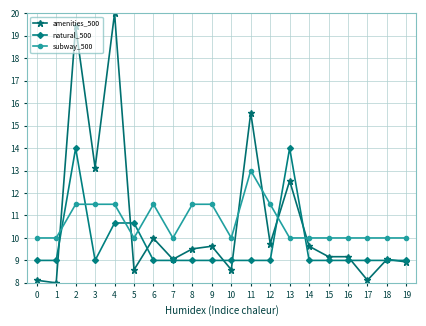

What is the spread (max minus min) of values at 0?

1.9